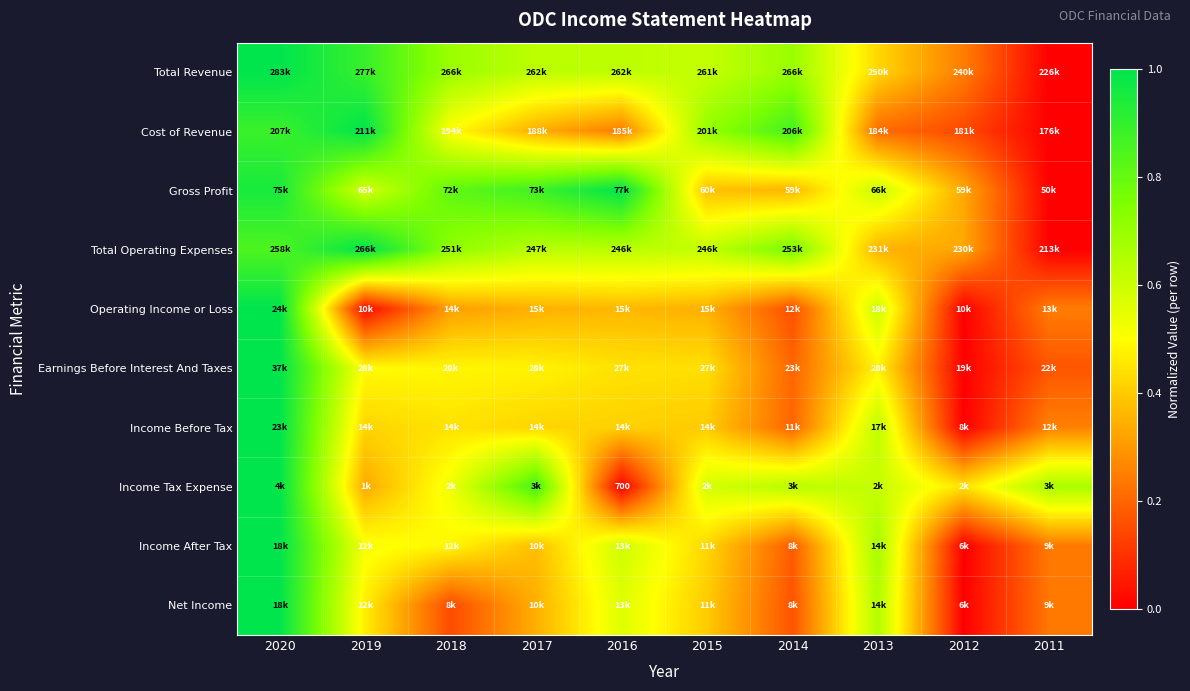

At which label is Net Income closest to 0?

2012